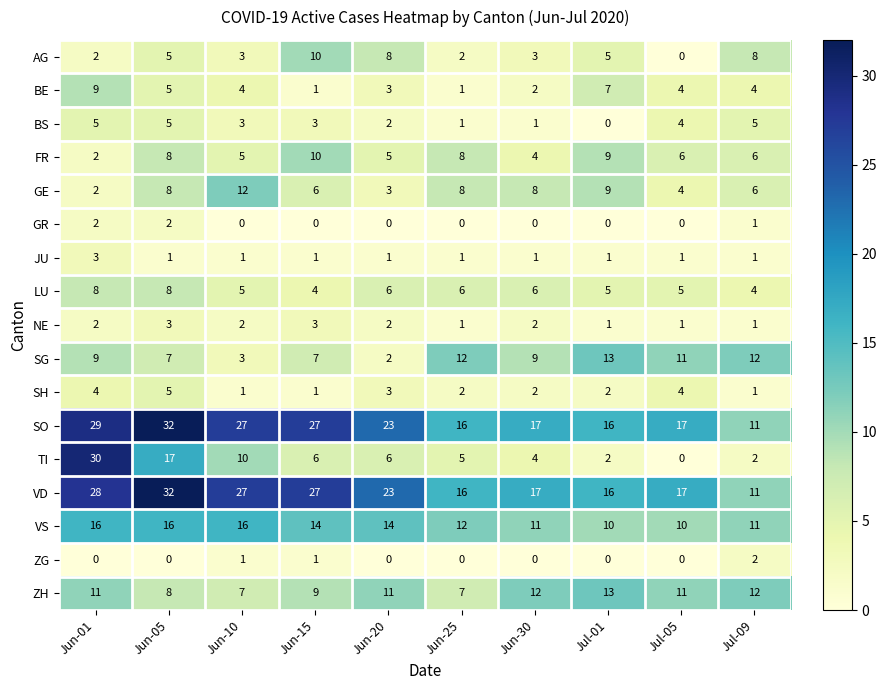

What is the difference between the maximum and second lowest values in the SO series?

16